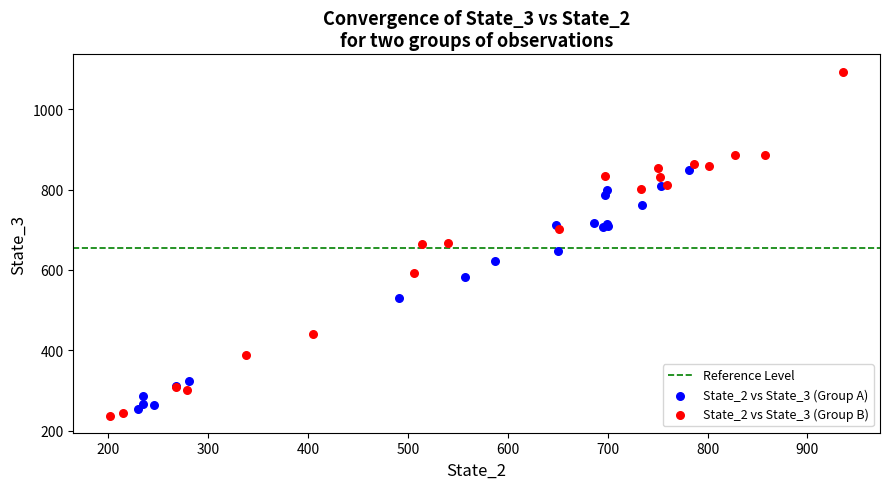

Which series has the widest spread of Y values?

State_2 vs State_3 (Group B)